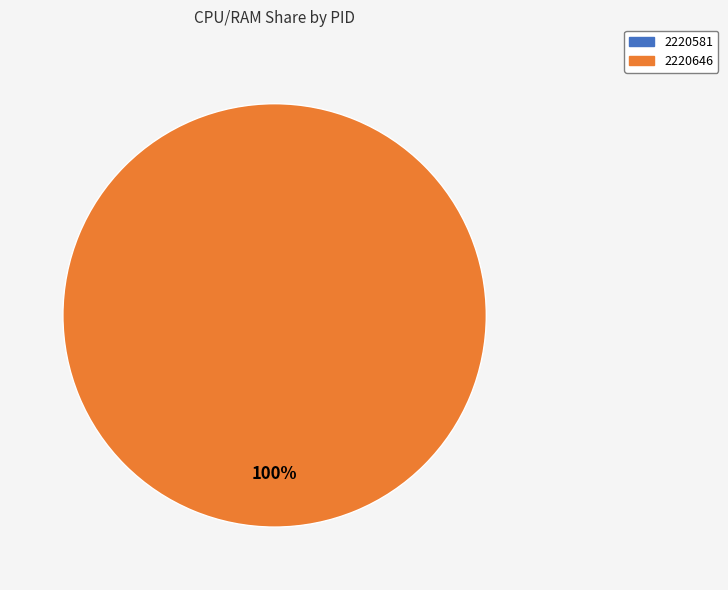

Between 2220581 and 2220646, which is larger?

2220646